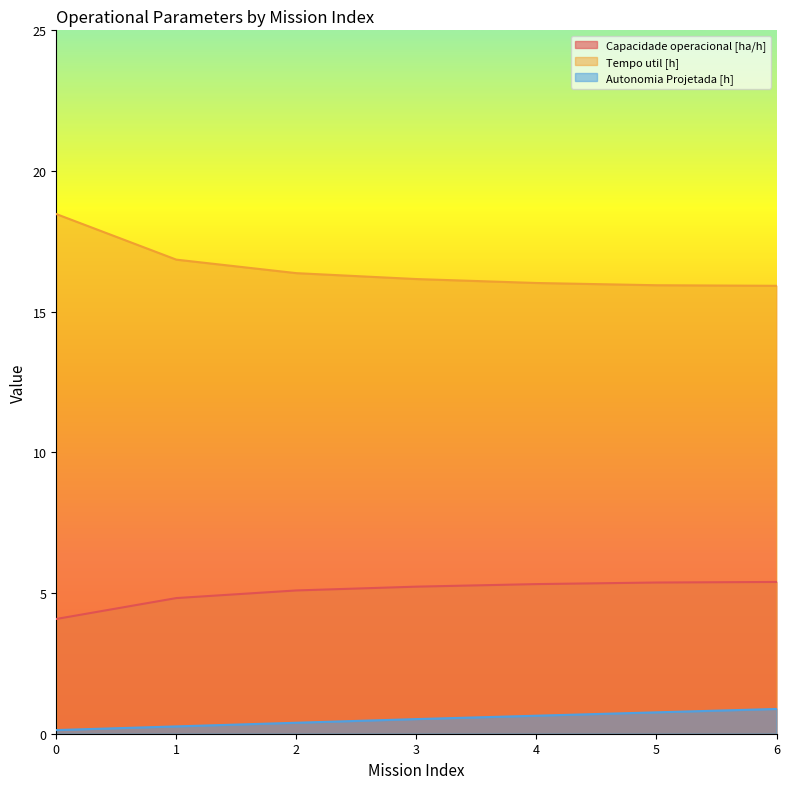

At how many categories does at least one series exceed 10?

7